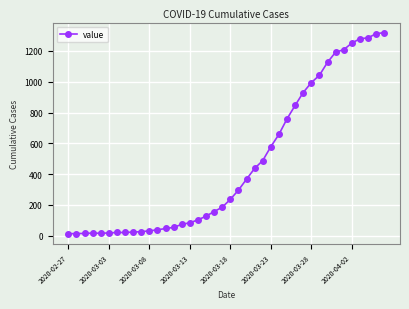

What is the average value?

467